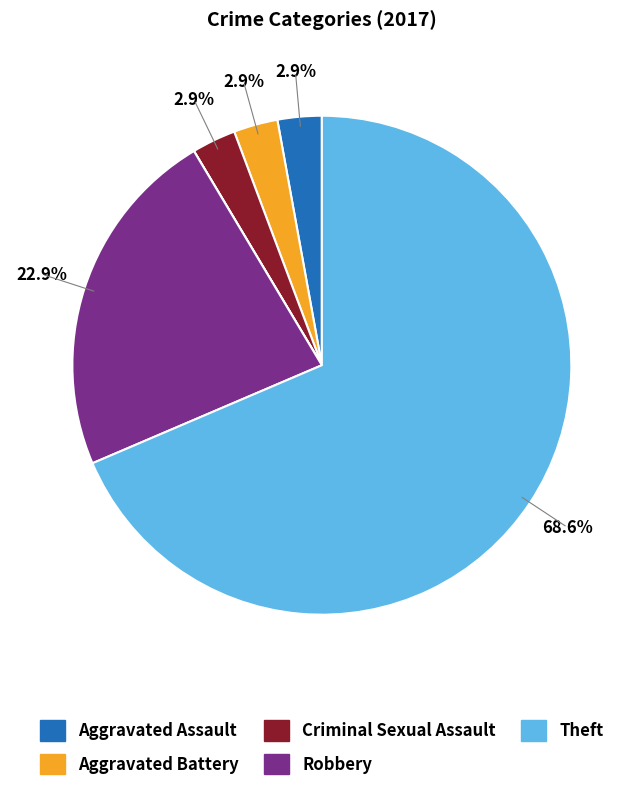

Is there any slice that represents more than half of the pie?

Yes